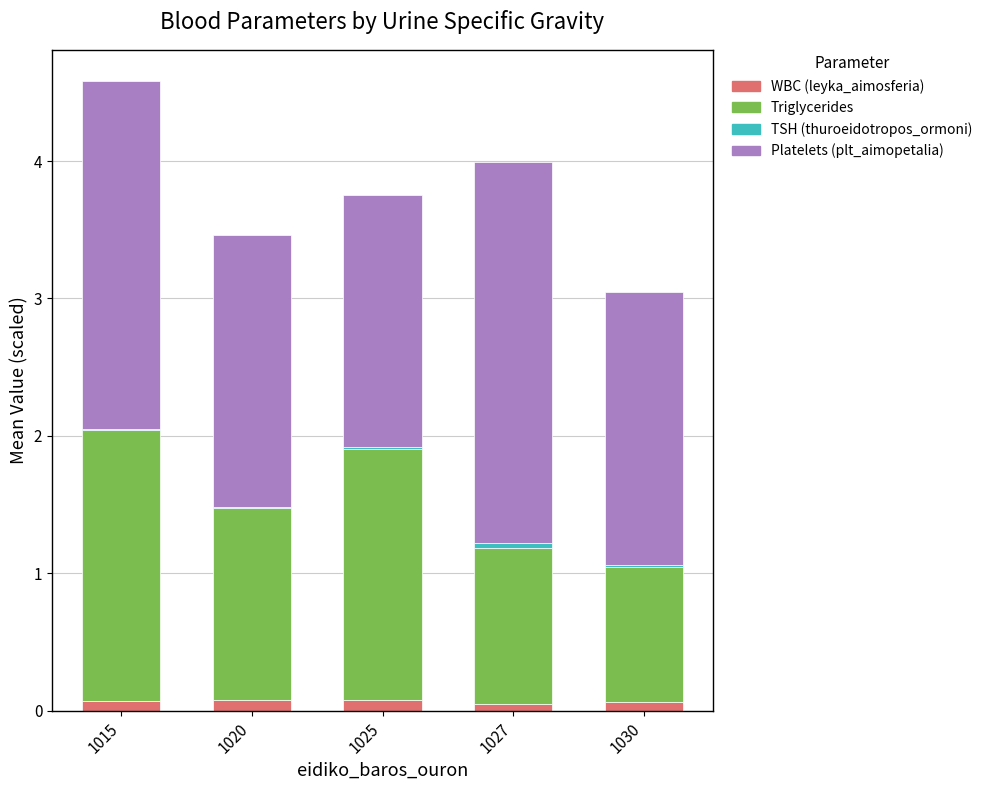

At which category is the sum across all series the highest?

1015